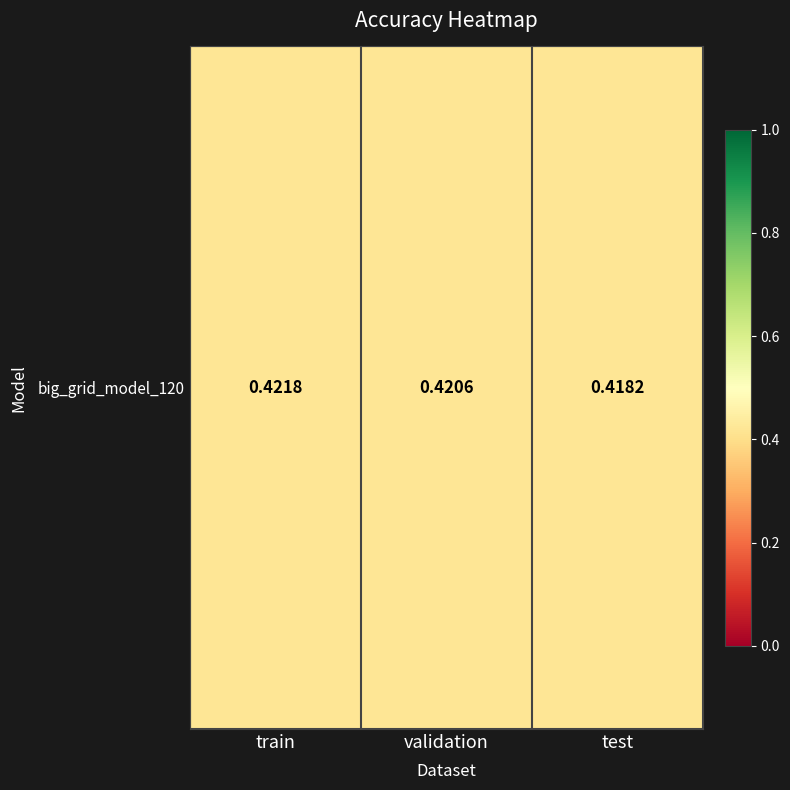

What is the smallest value displayed?

0.4